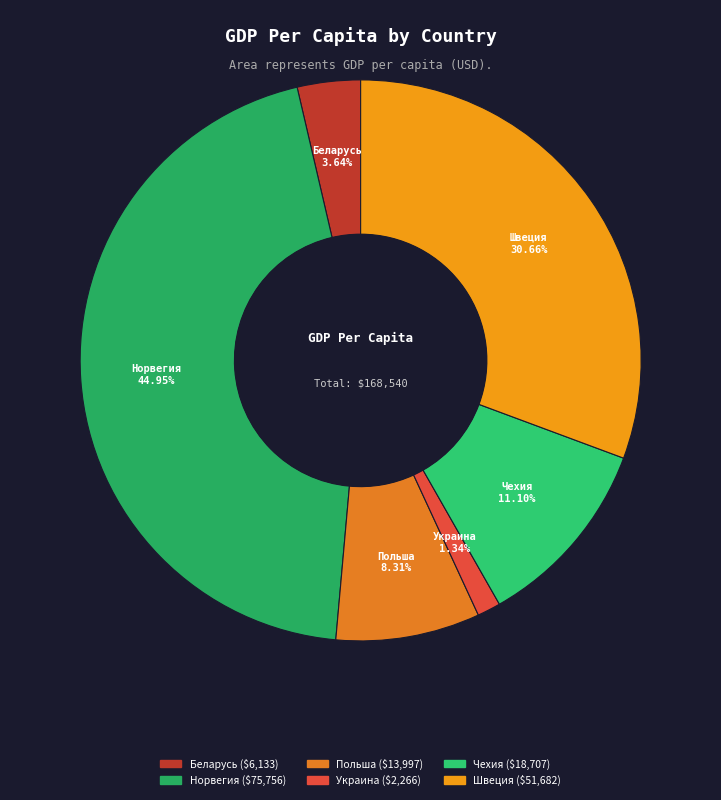

How many slices are in this pie chart?

6